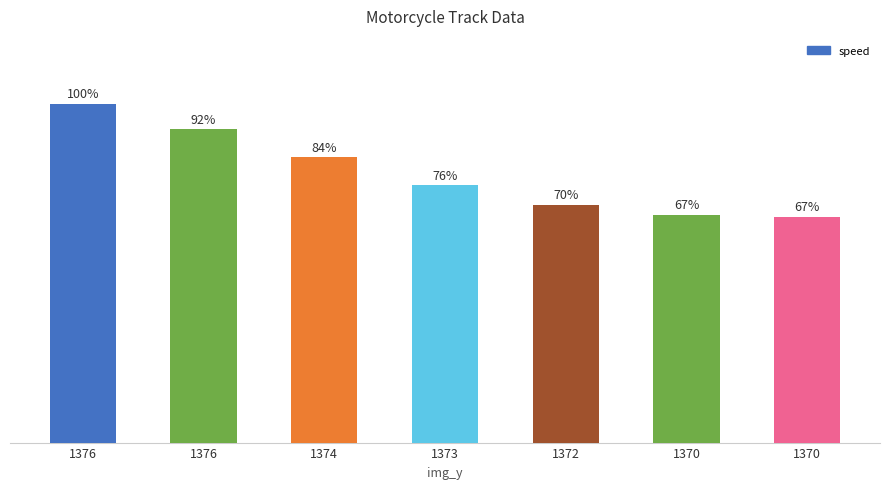

Rank the categories by value from highest to lowest.

1376, 1376, 1374, 1373, 1372, 1370, 1370